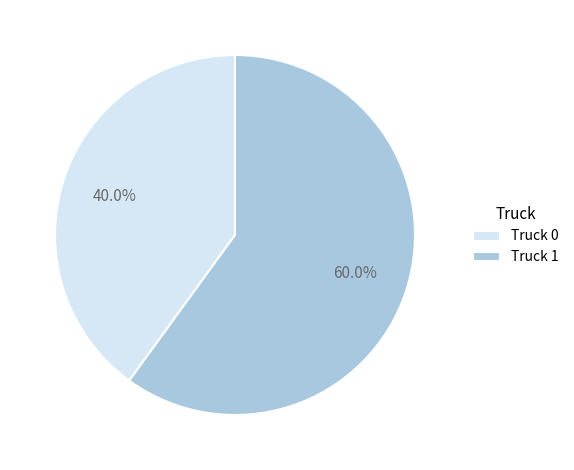

How many slices are in this pie chart?

2